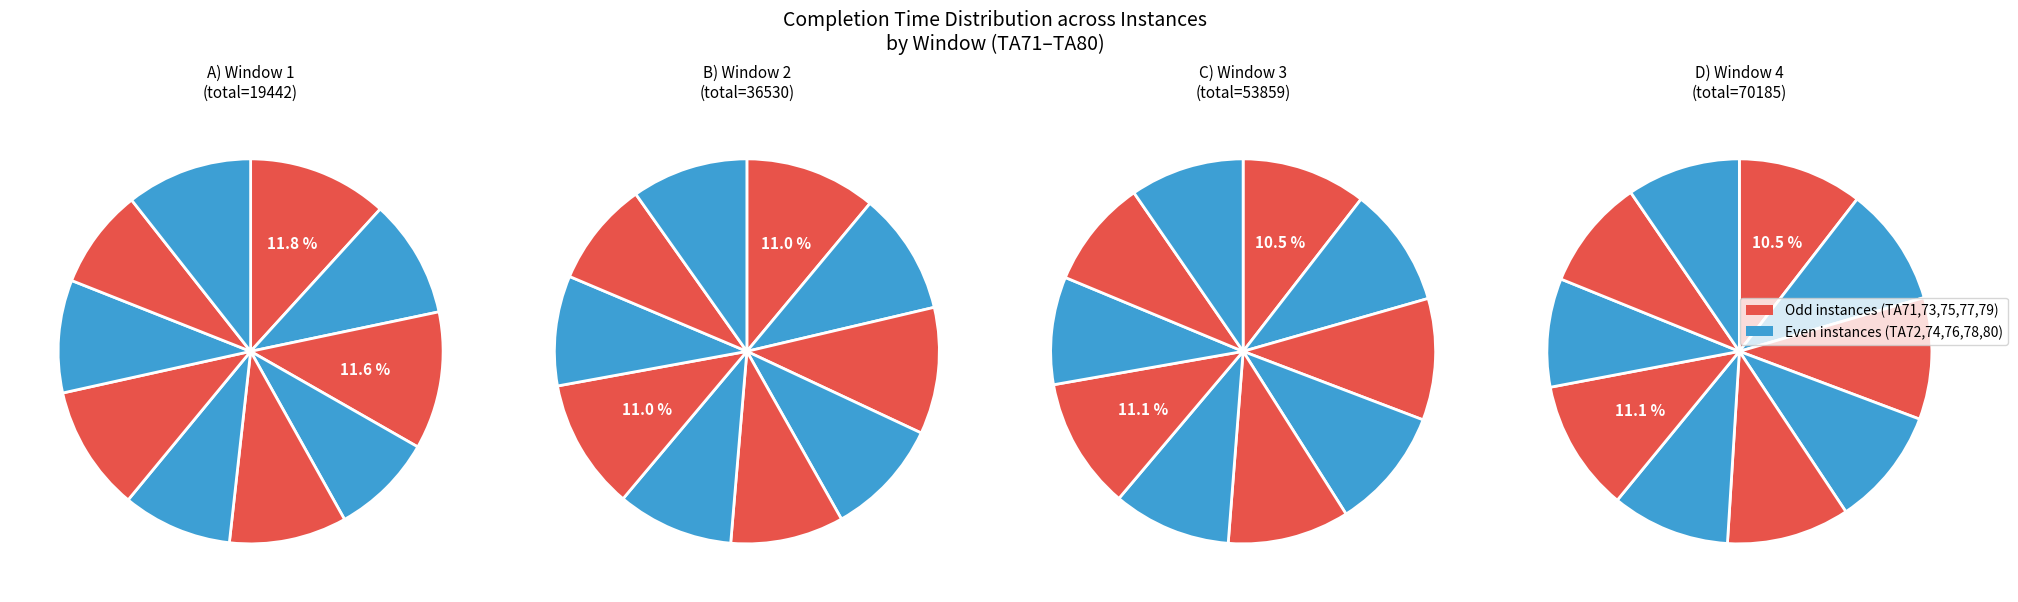

The TA74 slice represents 21% of the pie. True or false?

False